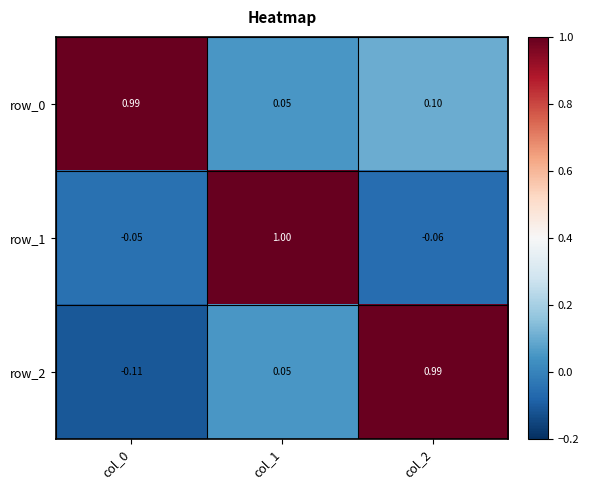

What is the total value across all series at col_1?

1.1